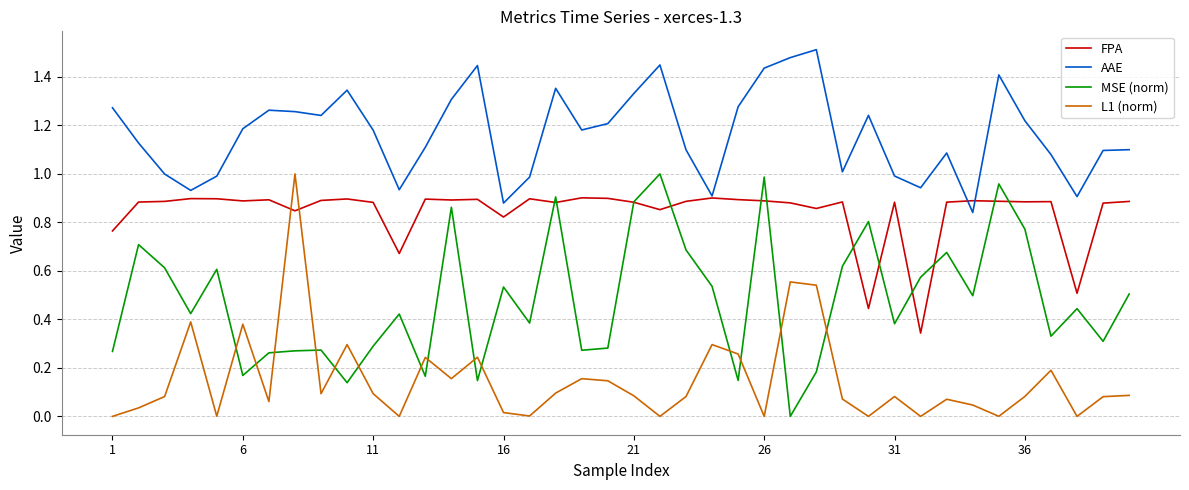

True or false: AAE and L1 (norm) intersect in this chart.

False